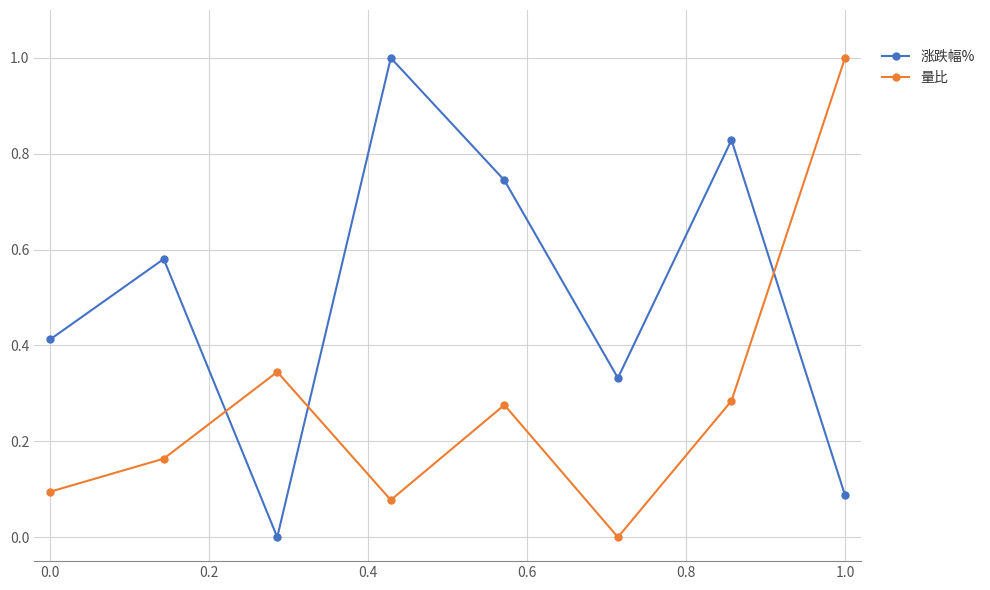

What is the average value of the 涨跌幅% series?

0.5